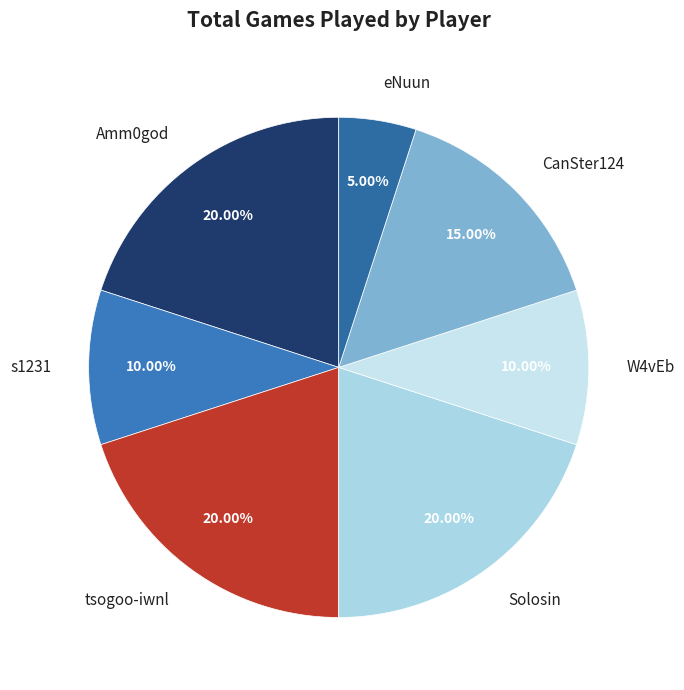

To the nearest percent, what is the difference between the tsogoo-iwnl and s1231 slice percentages?

10%